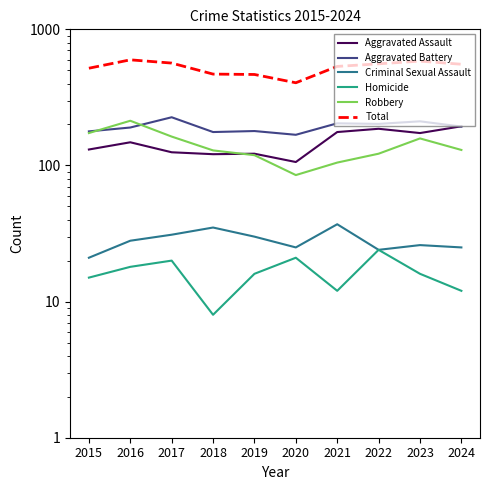

Does the chart have visible grid lines?

No